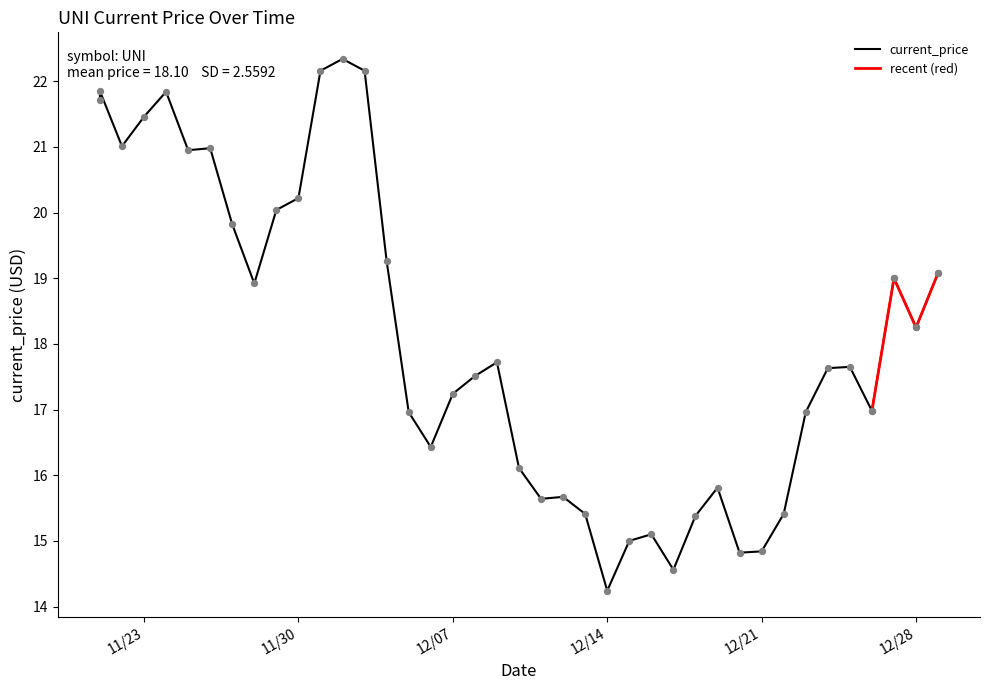

What is the change in value from 12/06/2021 to 12/24/2021?

+1.2